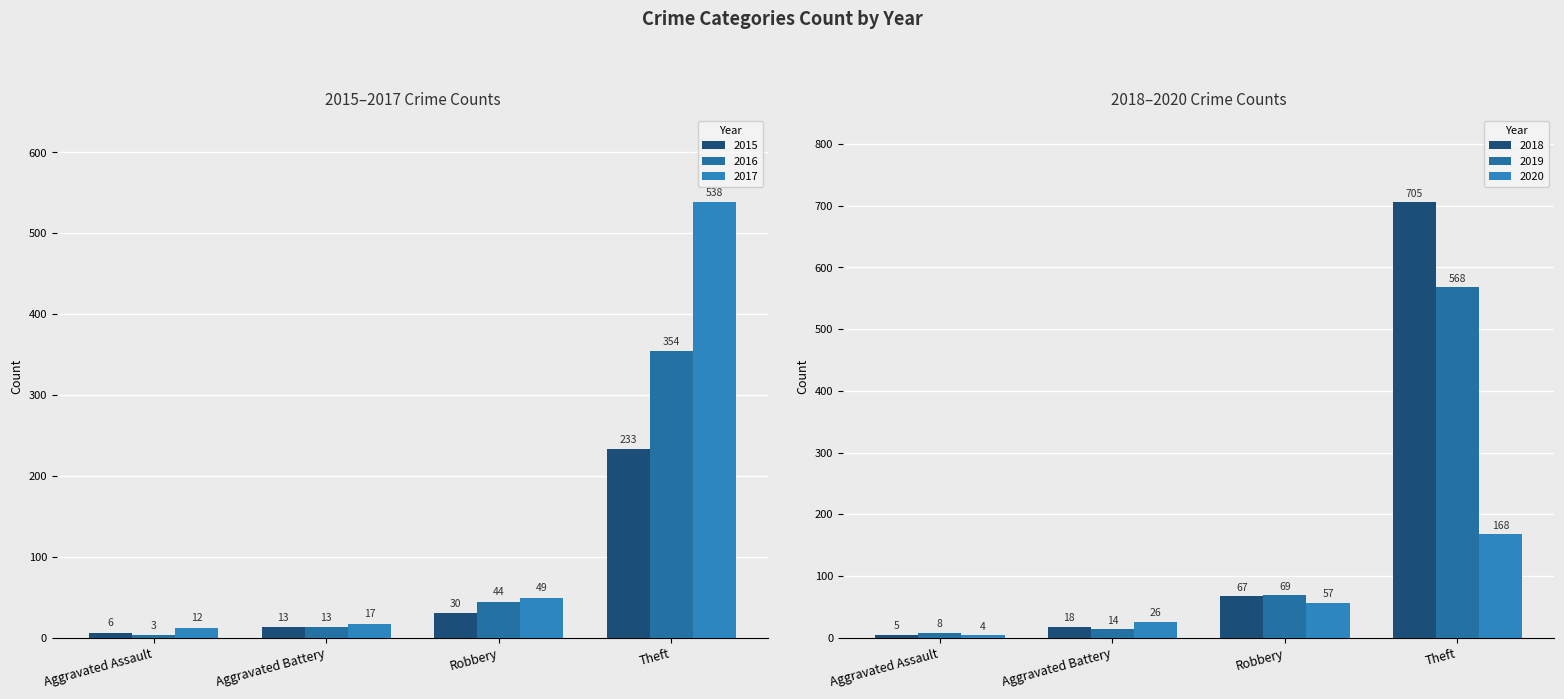

Reading left to right, what are all the values shown in this chart?

2015: Aggravated Assault=6	Aggravated Battery=13	Robbery=30	Theft=233
2016: Aggravated Assault=3	Aggravated Battery=13	Robbery=44	Theft=354
2017: Aggravated Assault=12	Aggravated Battery=17	Robbery=49	Theft=538
2018: Aggravated Assault=5	Aggravated Battery=18	Robbery=67	Theft=705
2019: Aggravated Assault=8	Aggravated Battery=14	Robbery=69	Theft=568
2020: Aggravated Assault=4	Aggravated Battery=26	Robbery=57	Theft=168